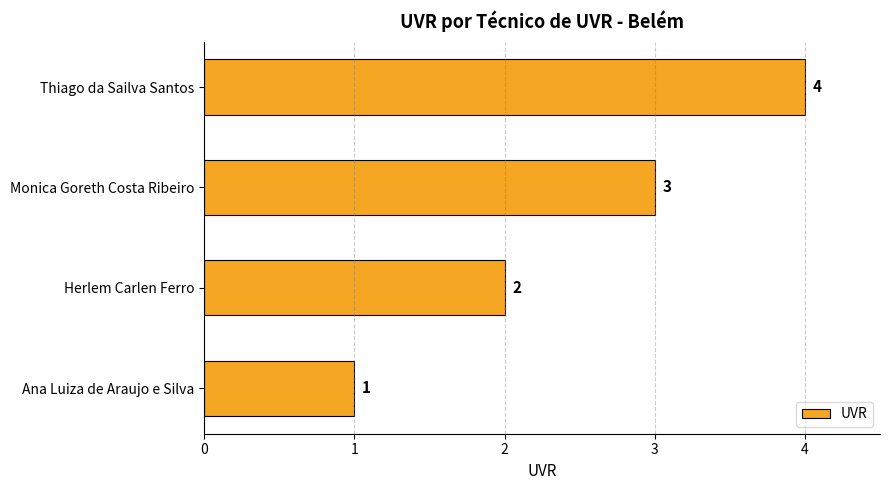

What is the sum of all values?

10